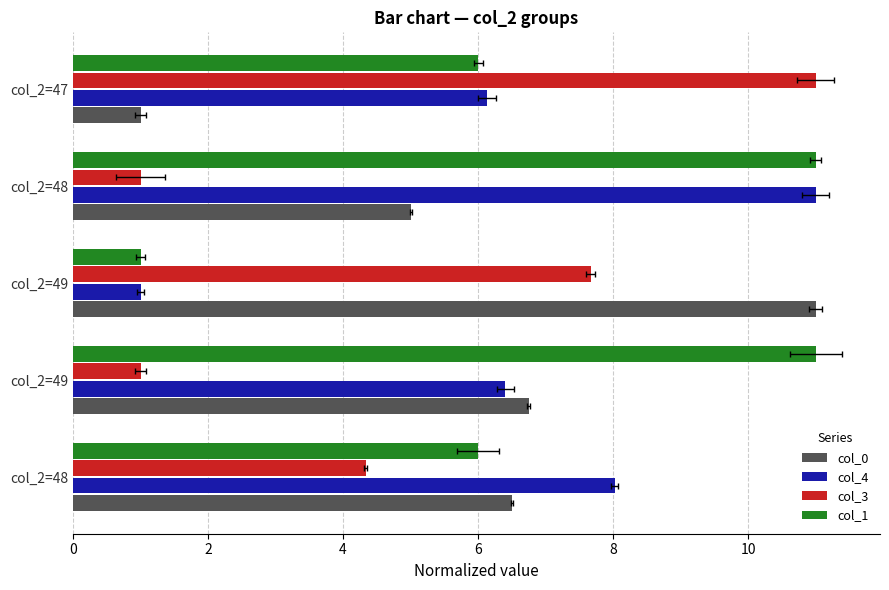

What is the difference between the second highest and second lowest values in the col_1 series?

5.0